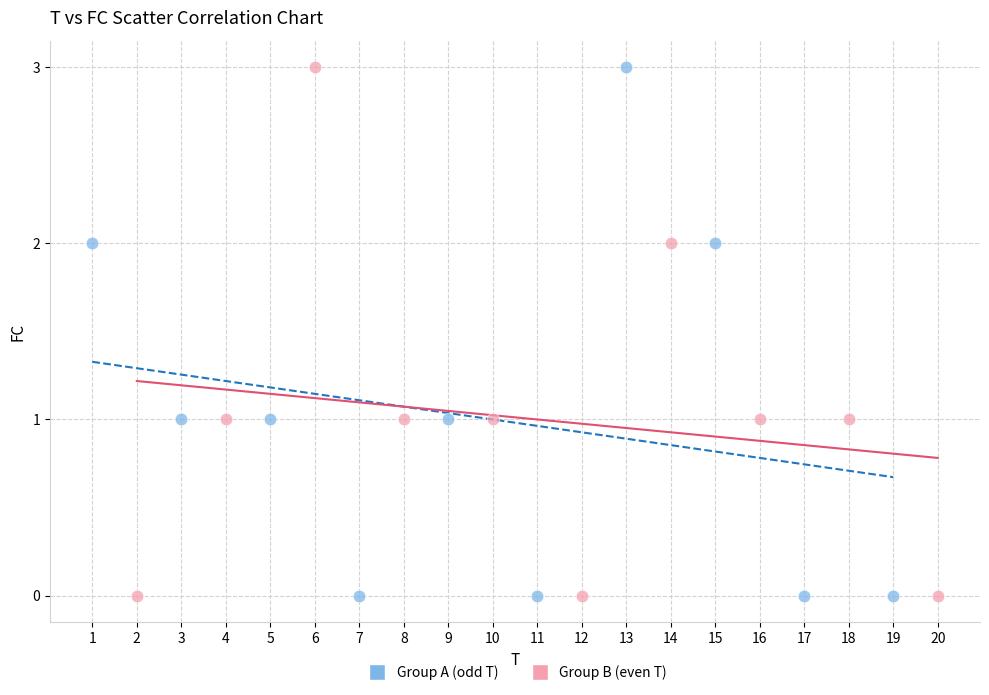

What are all the series names shown in the legend?

Group A (odd T), Group B (even T)